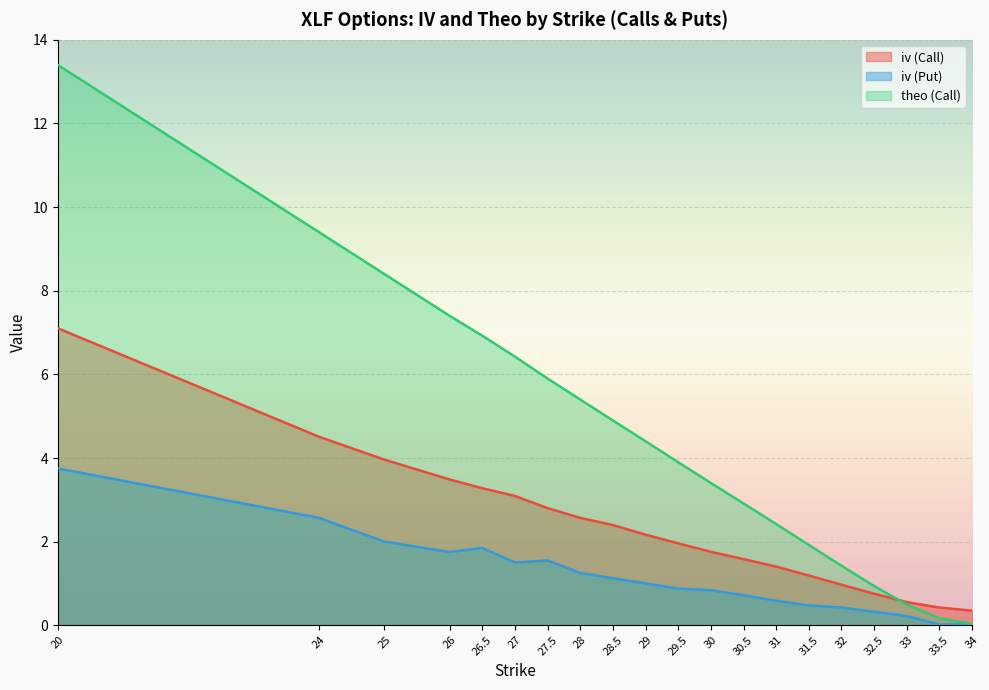

At which category is the sum across all series the highest?

20